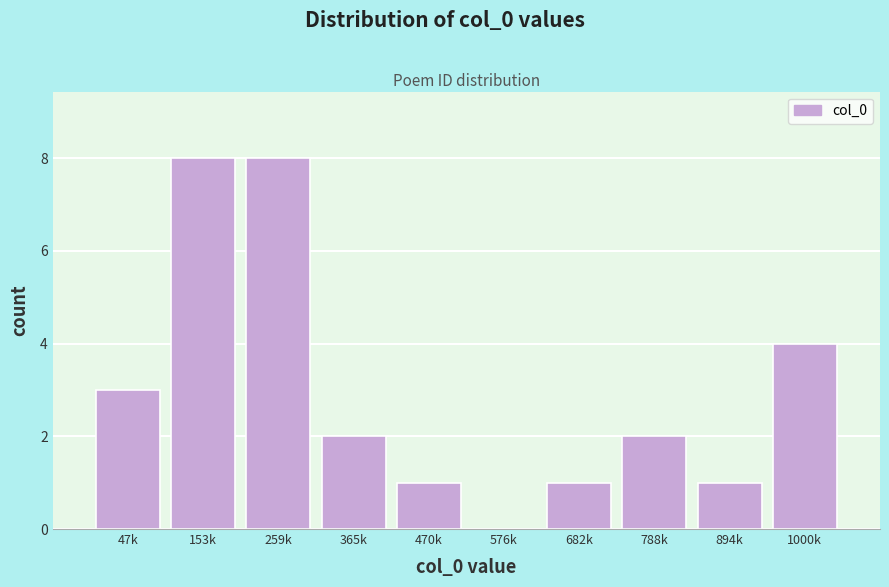

Reading left to right, list all the values displayed in this chart.

47k=3	153k=8	259k=8	365k=2	470k=1	576k=0	682k=1	788k=2	894k=1	1000k=4